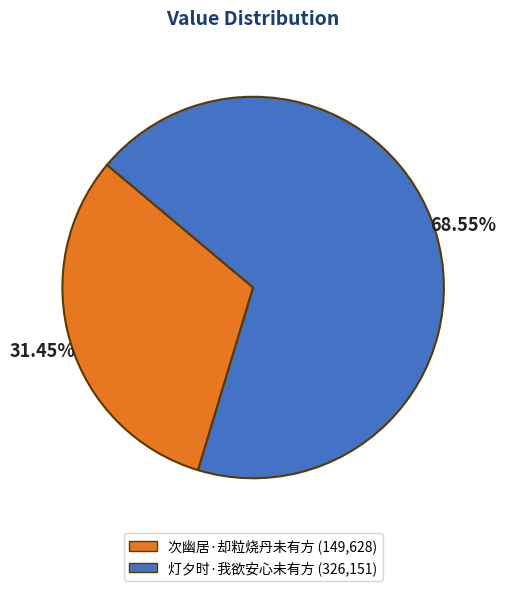

Count the number of slices in the pie.

2